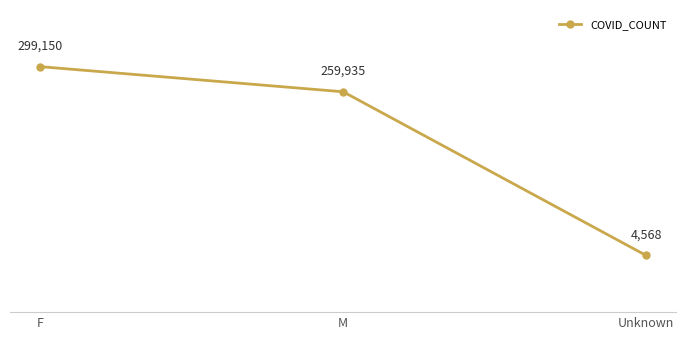

How many data points does each series have?

3